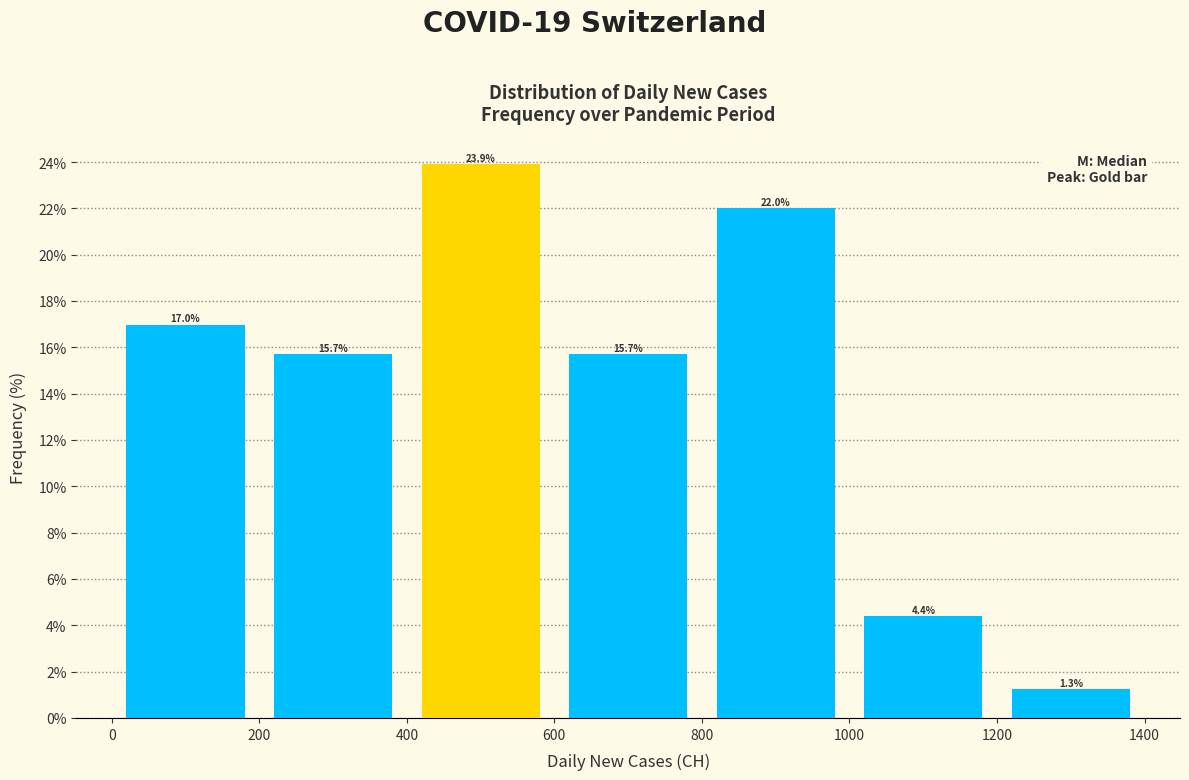

Reading left to right, list every bar in this chart as the range it spans on the x-axis followed by its height.

0 to 200: 17.0
200 to 400: 15.7
400 to 600: 23.9
600 to 800: 15.7
800 to 1000: 22.0
1000 to 1200: 4.4
1200 to 1400: 1.3